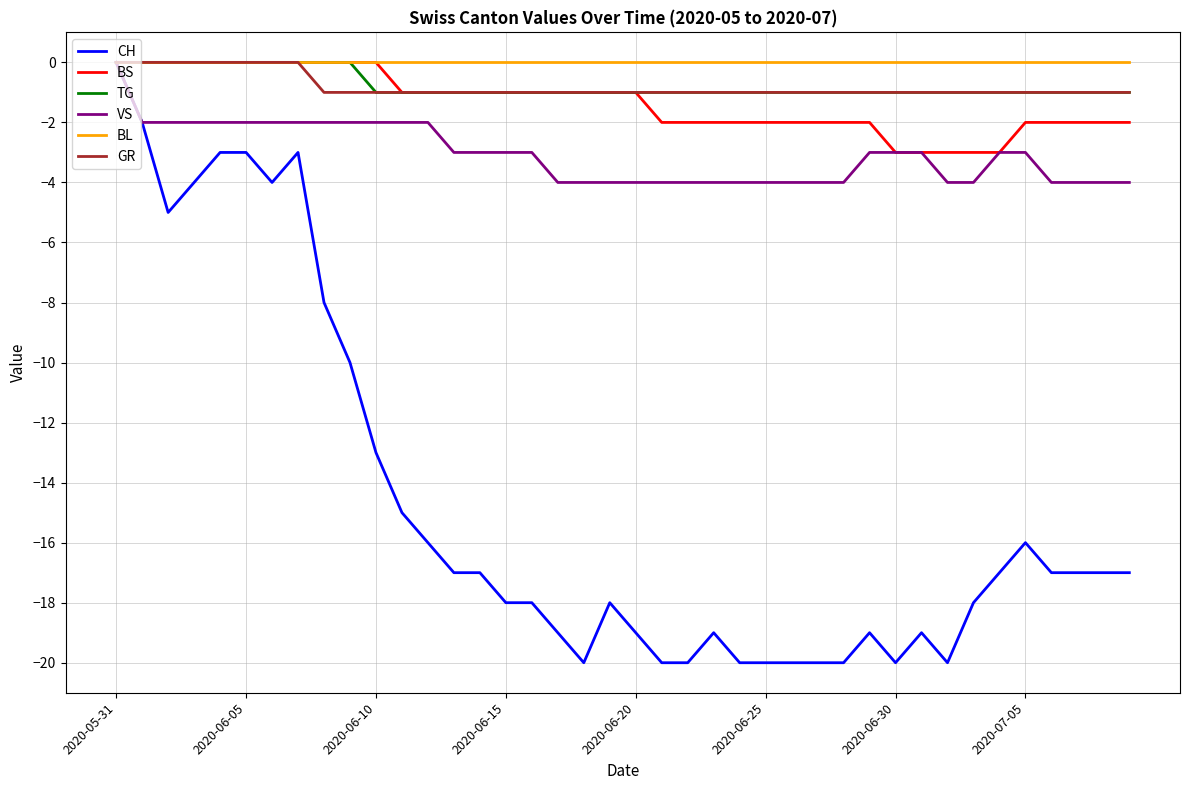

Which series has the widest spread of values?

CH